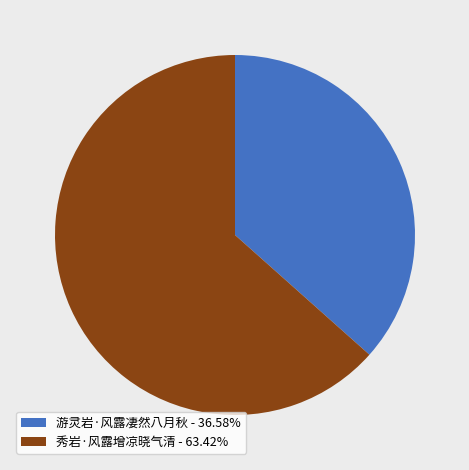

The 游灵岩·风露凄然八月秋 slice represents 37% of the pie. True or false?

True